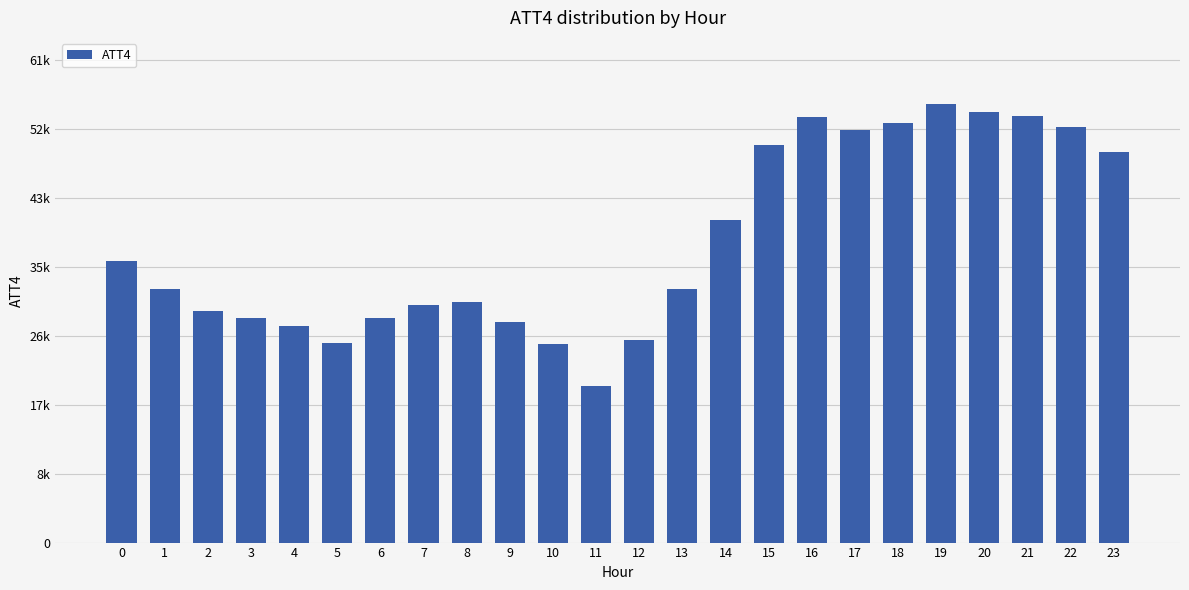

Which category has the lowest value across all series?

11